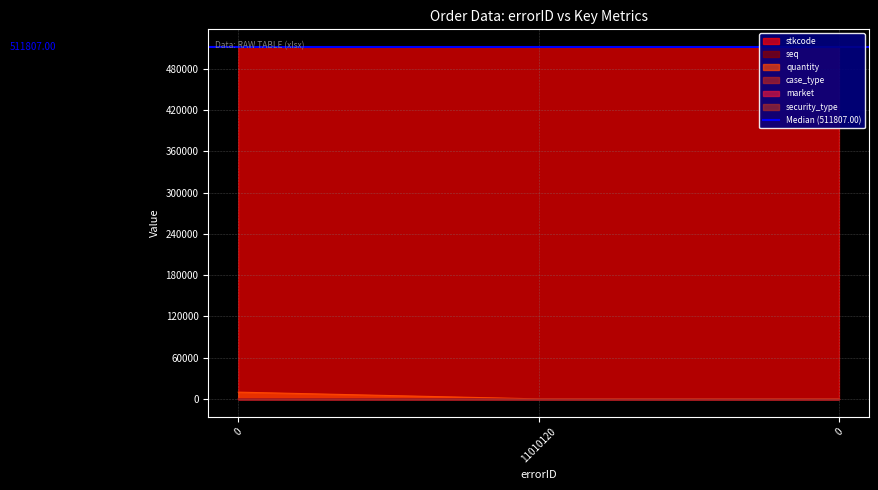

Rank the series at 0 from lowest to highest value.

seq, case_type, quantity, stkcode